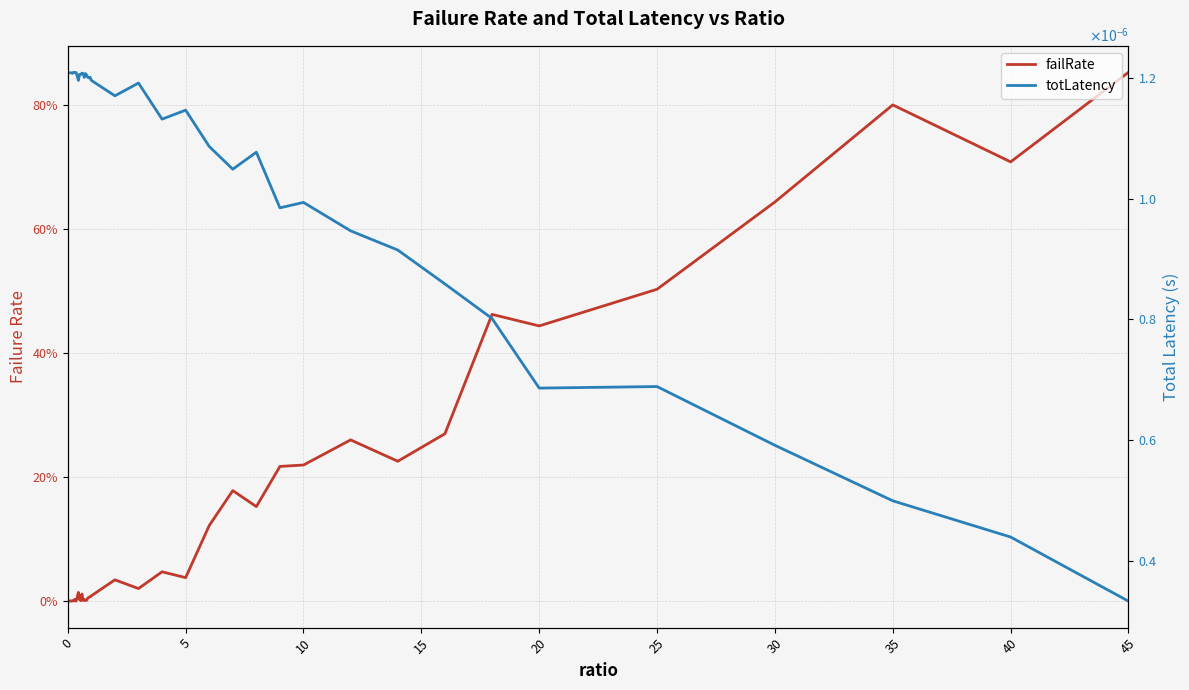

Which series changed the most between 15 and 34?

failRate